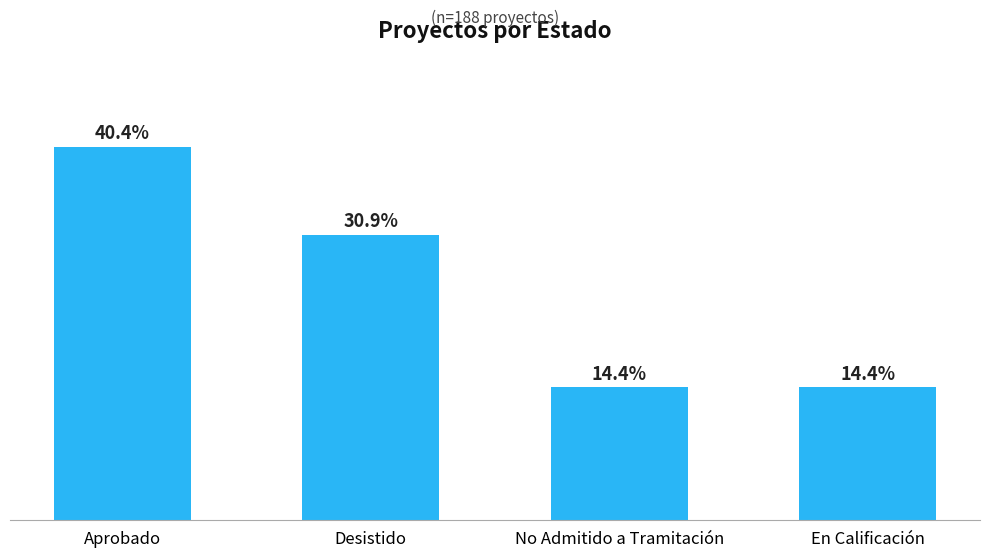

Rank the categories by value from highest to lowest.

Aprobado, Desistido, No Admitido a Tramitación, En Calificación